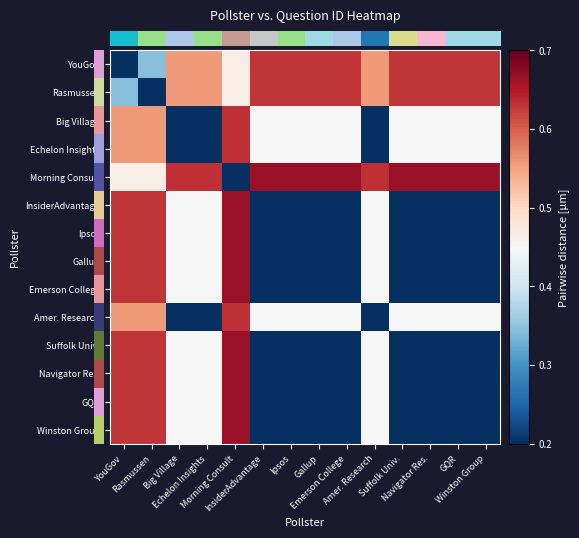

Between Morning Consult and Emerson College, which is larger?

Emerson College